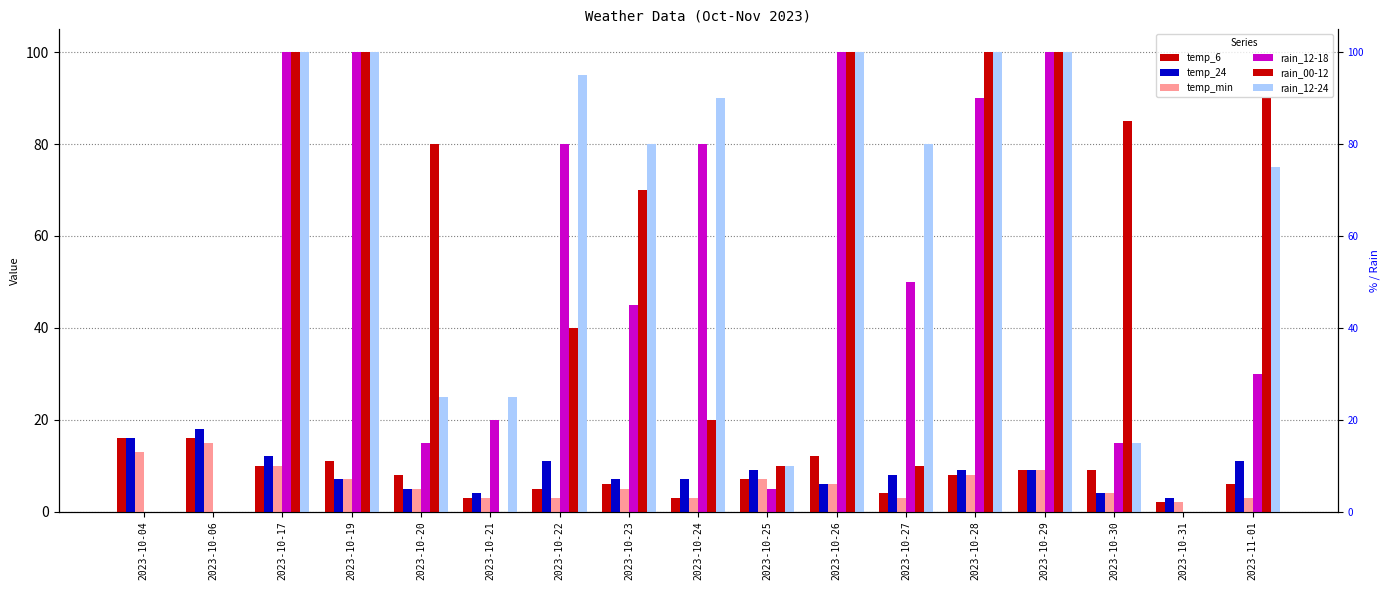

What is the sum of all rain_12-24 values?

995